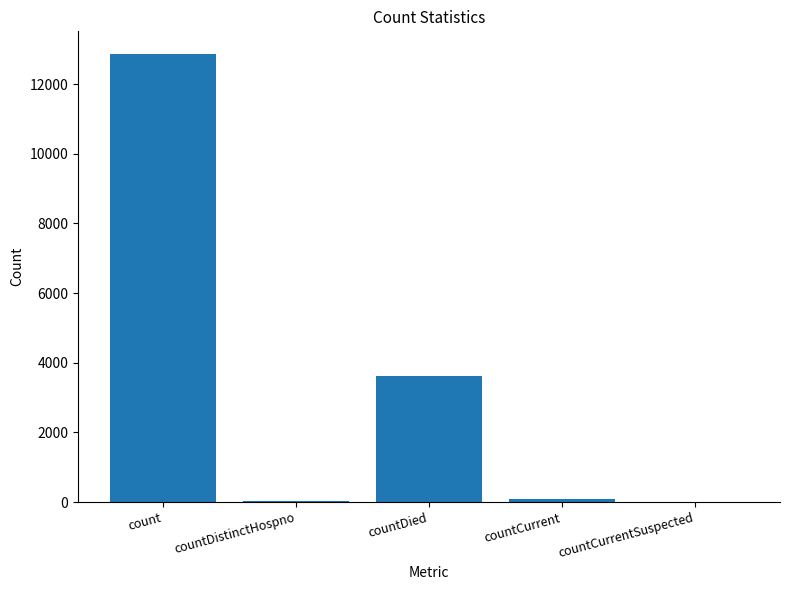

What is the maximum value shown in the chart?

12872